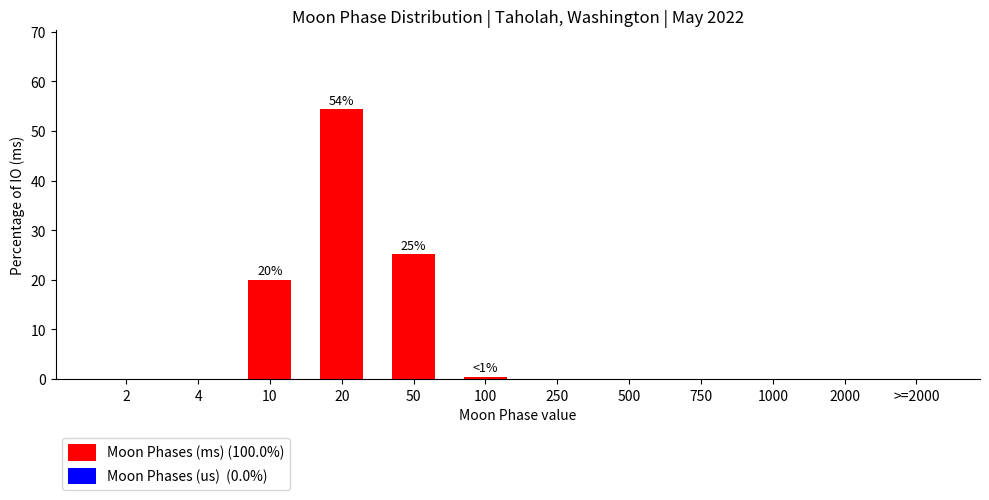

Reading left to right, list all the values displayed in this chart.

2=0.0	4=0.0	10=20.0	20=54.4	50=25.1	100=0.5	250=0.0	500=0.0	750=0.0	1000=0.0	2000=0.0	>=2000=0.0